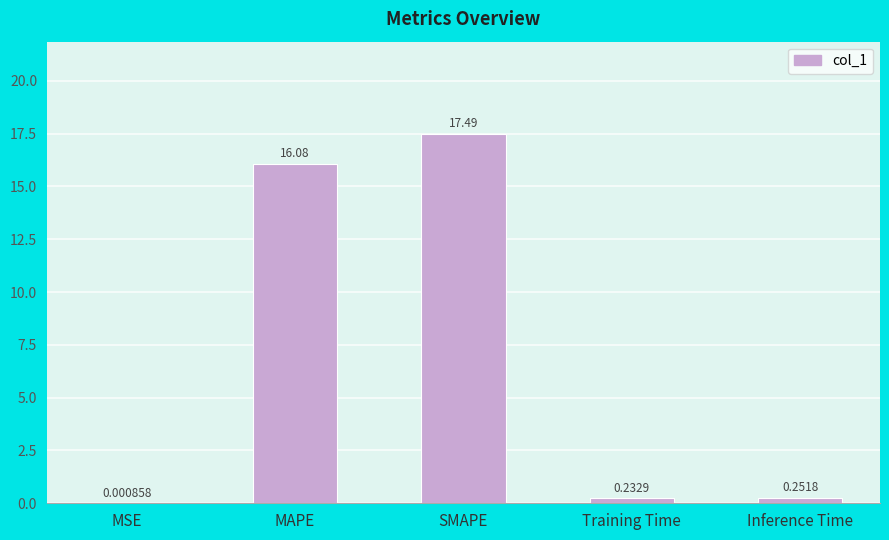

Which category has the highest value across all series?

SMAPE